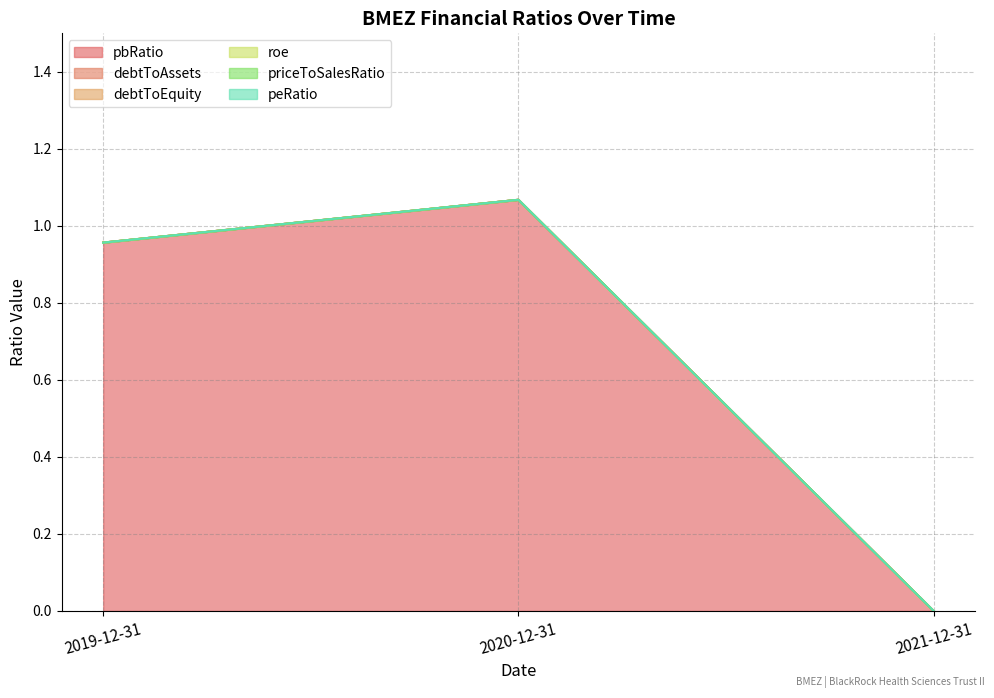

What is the label of the 1st point from the left?

2019-12-31